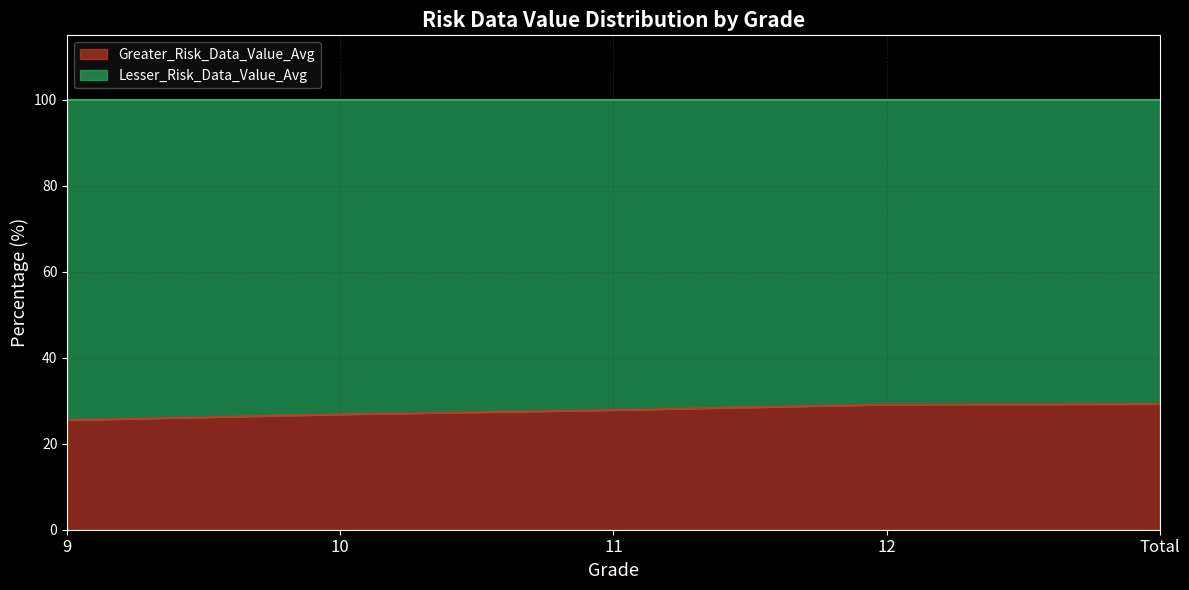

Reading left to right, transcribe all the data shown in this chart.

9=25.5	10=26.9	11=27.9	12=29.1	Total=29.3